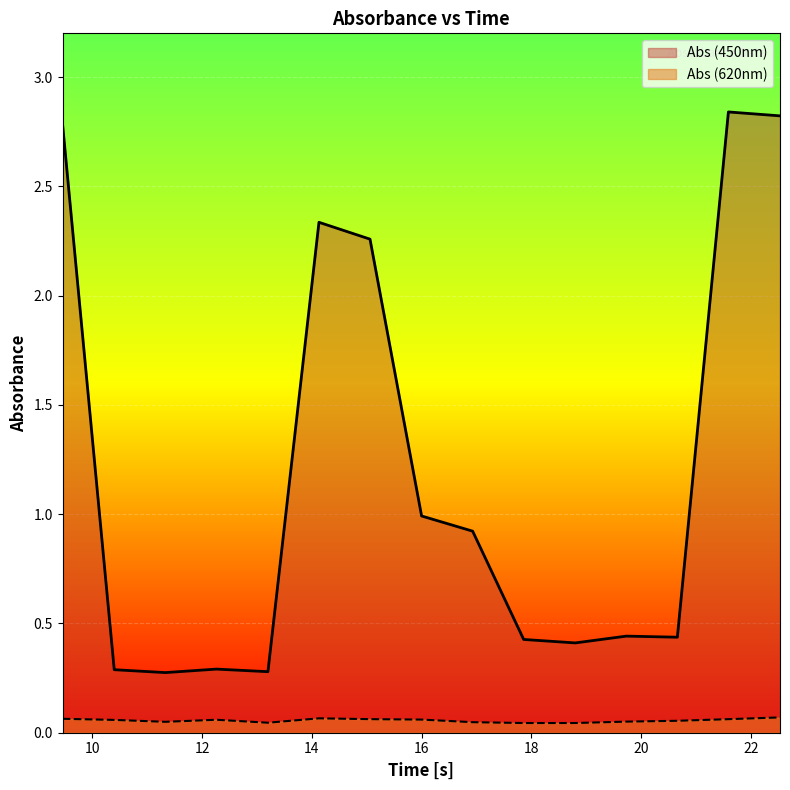

Rank the series by their maximum value, from lowest to highest.

Abs (620nm), Abs (450nm)